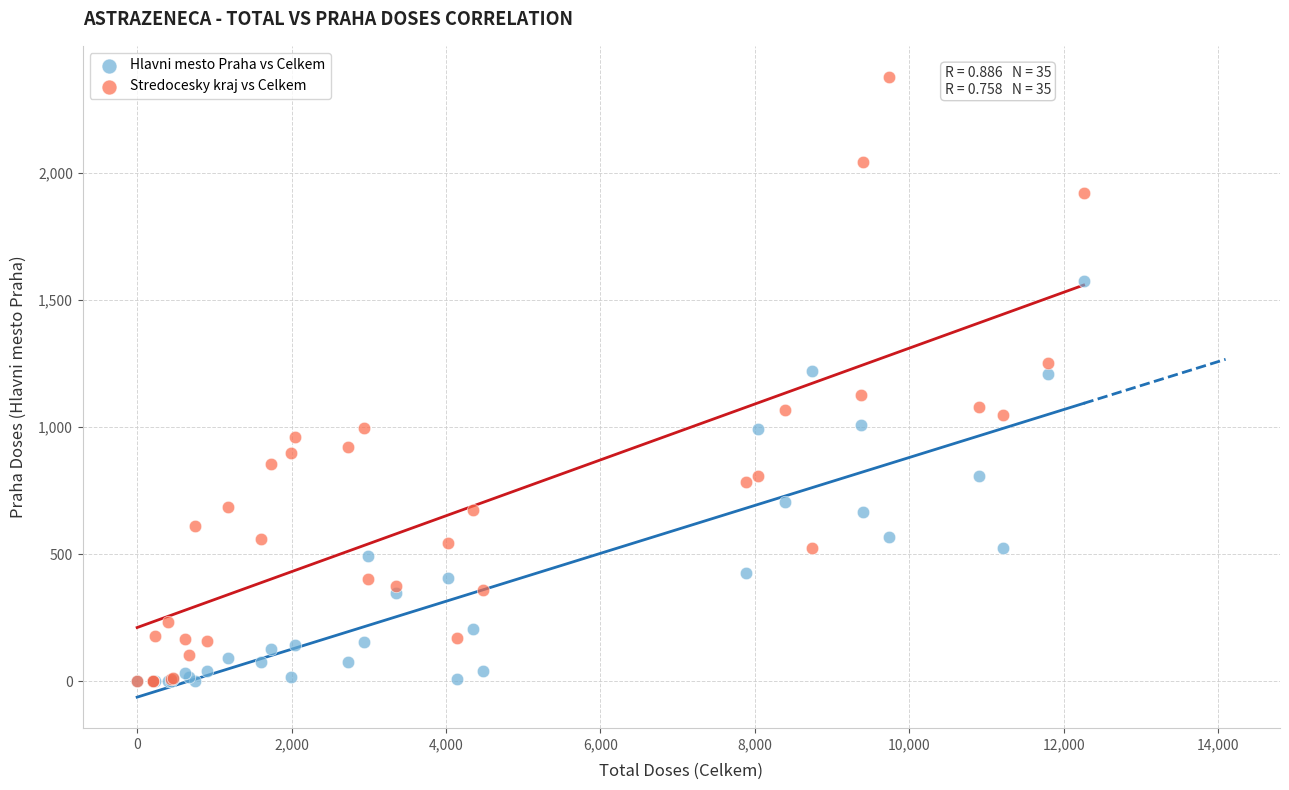

What are all the series names shown in the legend?

Hlavni mesto Praha vs Celkem, Stredocesky kraj vs Celkem